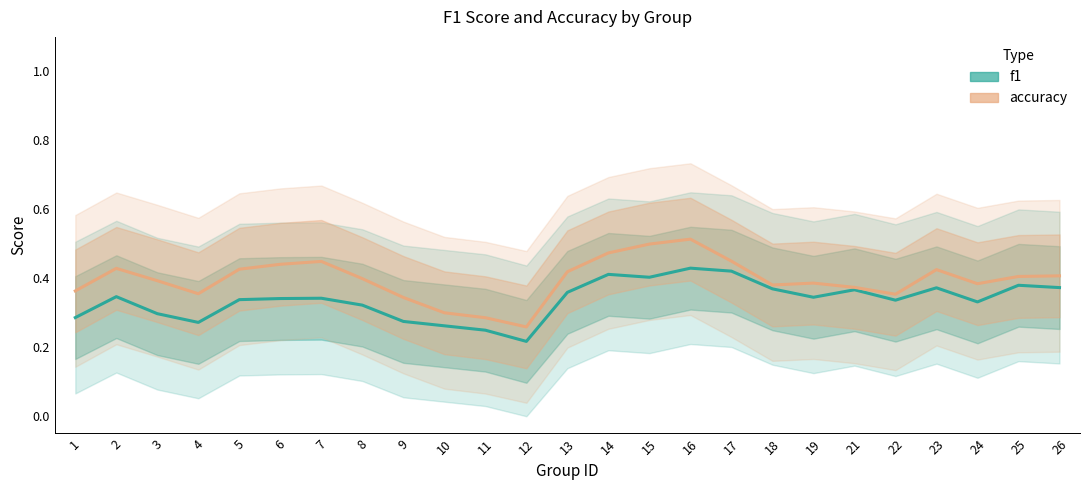

At which category is the sum across all series the highest?

16